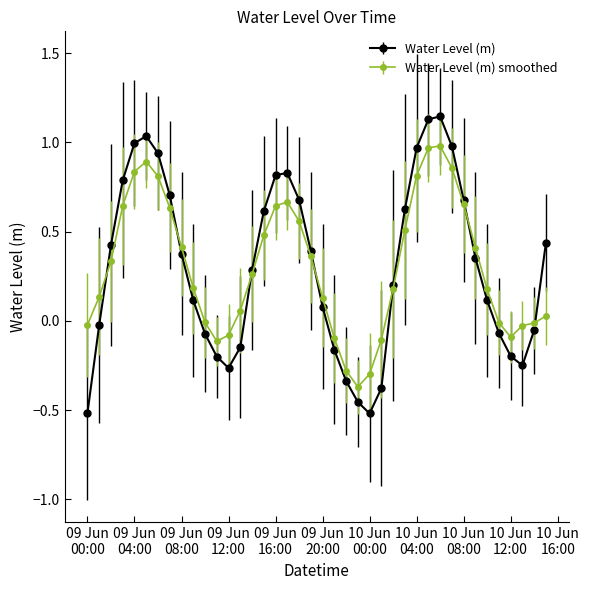

What is the value of the Water Level (m) smoothed point at the 28th from the left?

0.5